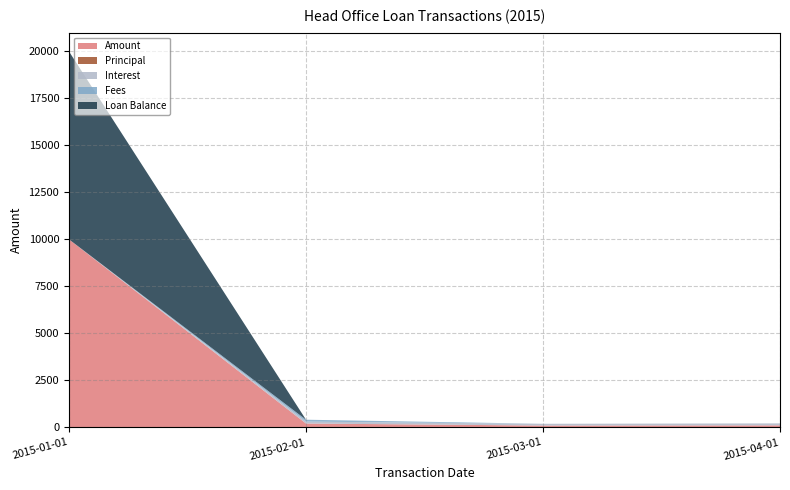

Reading left to right, what are all the values shown in this chart?

Amount: 2015-01-01=10000.0	2015-02-01=201.9	2015-03-01=93.9	2015-04-01=104.9
Principal: 2015-01-01=0.0	2015-02-01=0.0	2015-03-01=0.0	2015-04-01=0.0
Interest: 2015-01-01=0.0	2015-02-01=101.9	2015-03-01=93.9	2015-04-01=104.9
Fees: 2015-01-01=0.0	2015-02-01=100.0	2015-03-01=0.0	2015-04-01=0.0
Loan Balance: 2015-01-01=10000.0	2015-02-01=0.0	2015-03-01=0.0	2015-04-01=0.0